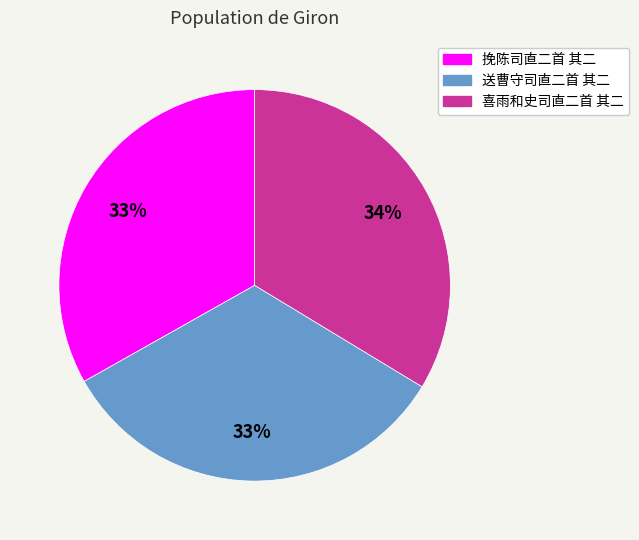

To the nearest percent, what portion does 挽陈司直二首 其二 represent?

33%